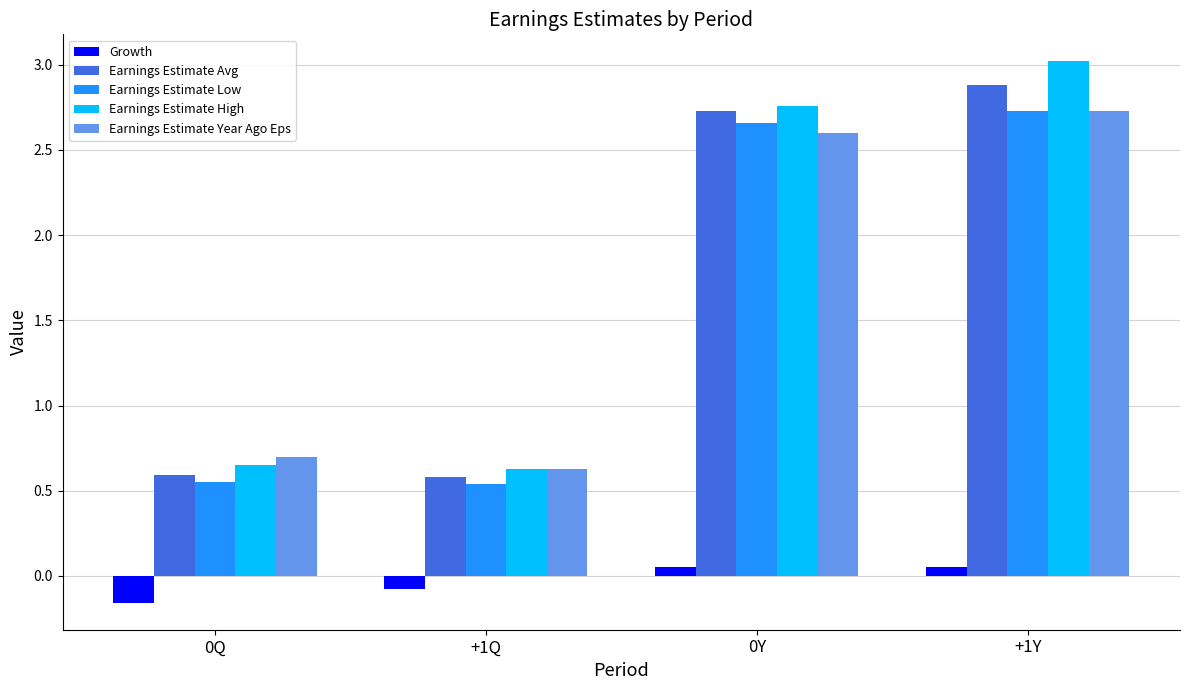

What are all the series names shown in the legend?

Growth, Earnings Estimate Avg, Earnings Estimate Low, Earnings Estimate High, Earnings Estimate Year Ago Eps